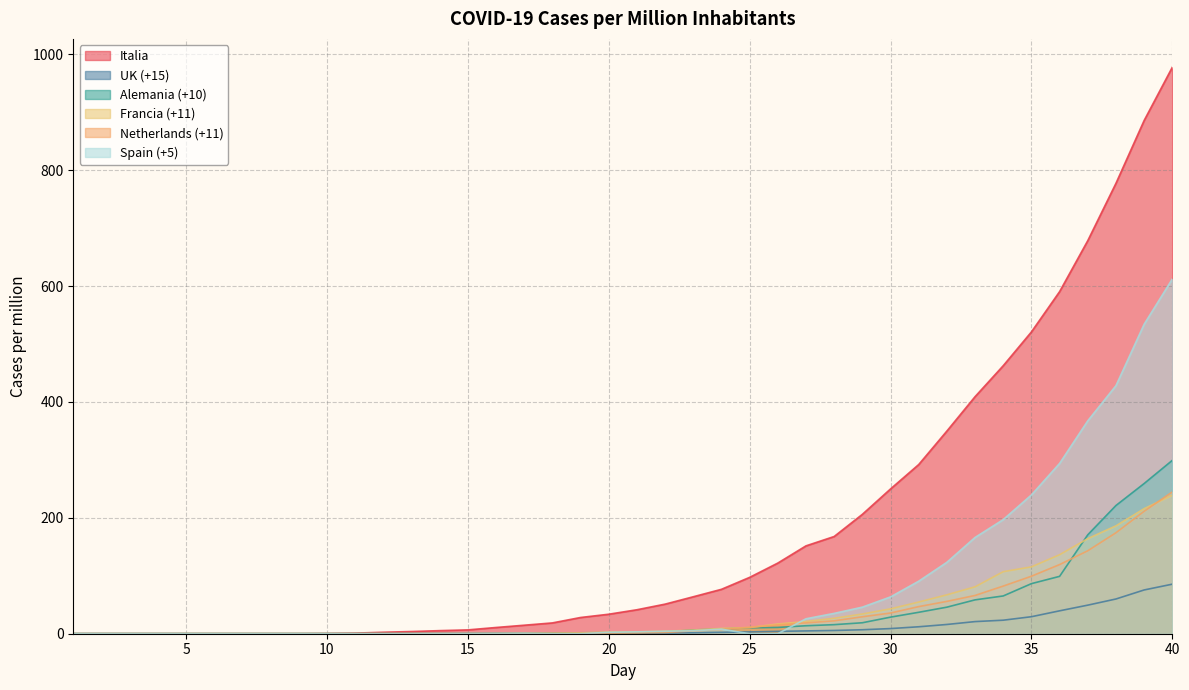

What is the spread (max minus min) of values at 27?

146.8